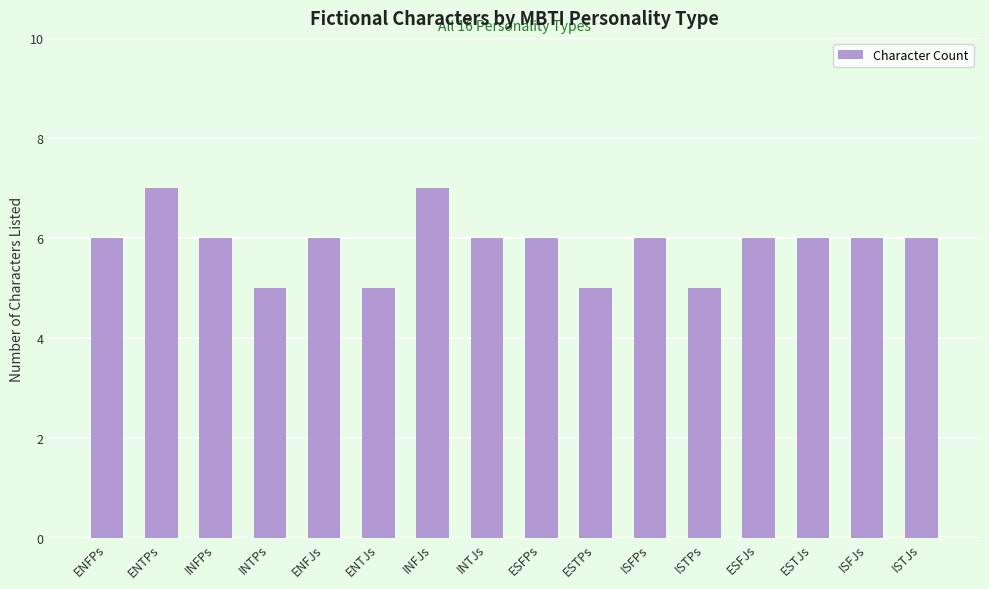

Between ESFJs and INTPs, which is larger?

ESFJs